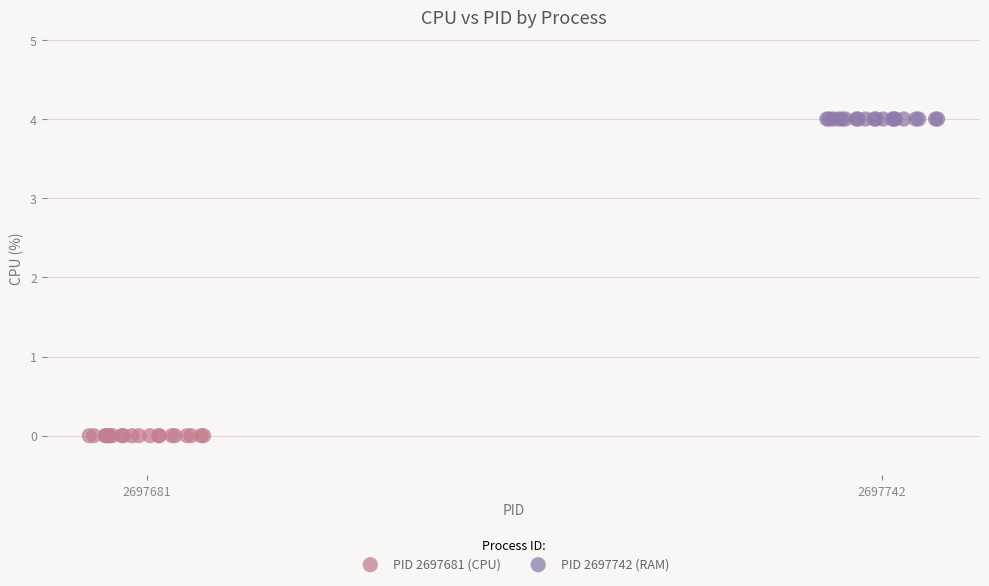

Which series contains the lowest Y value?

PID 2697681 (CPU)